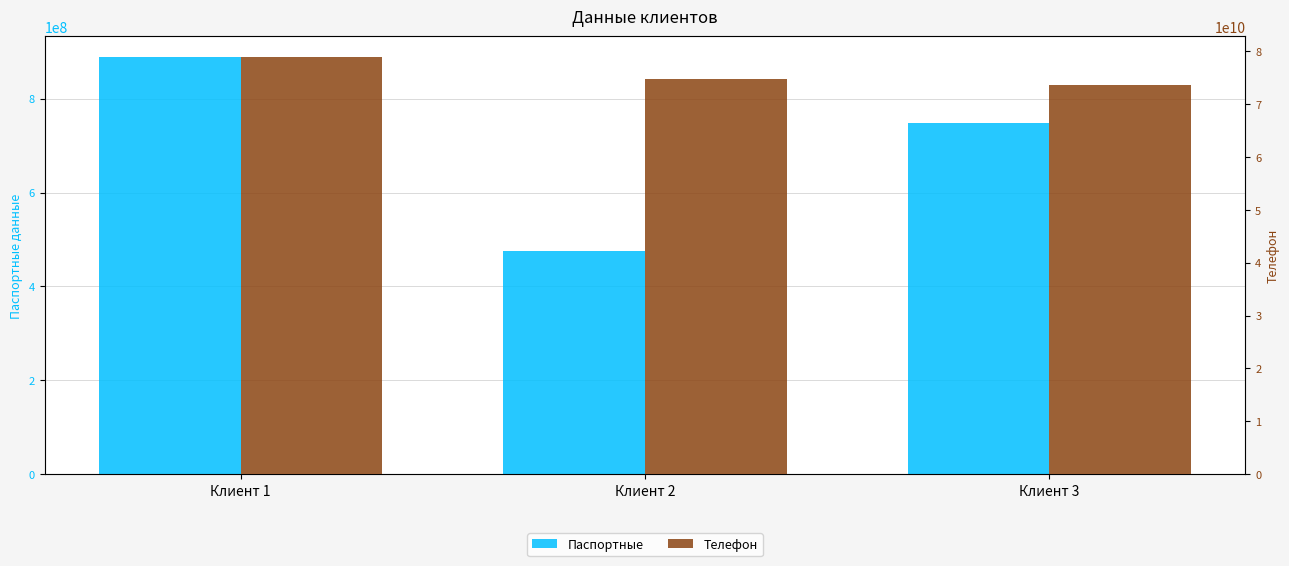

Which series has the largest range (max minus min)?

Телефон